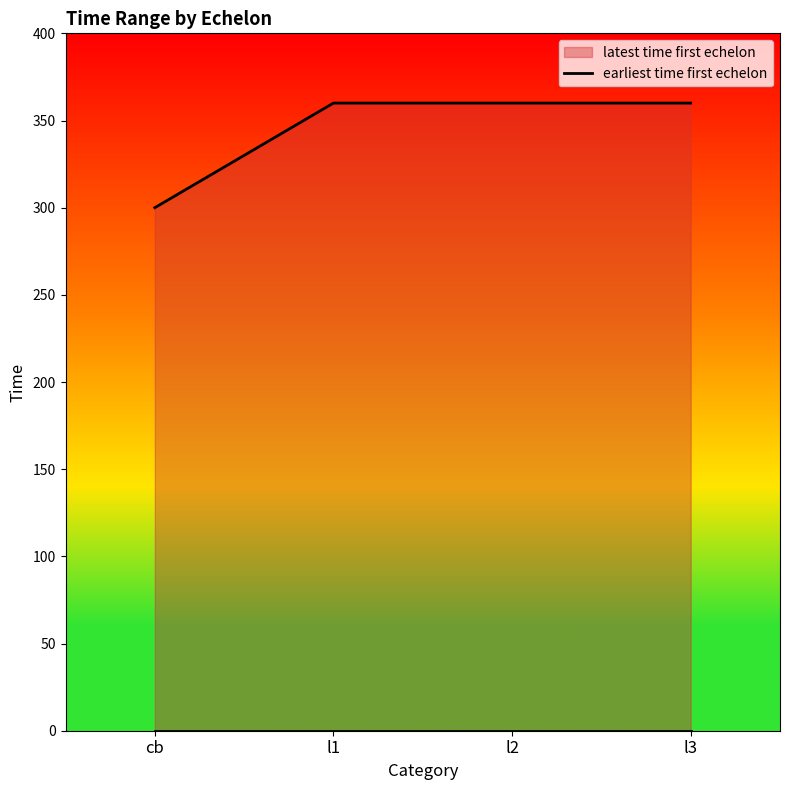

What is the ratio of the value at l1 to the value at l3?

1.0